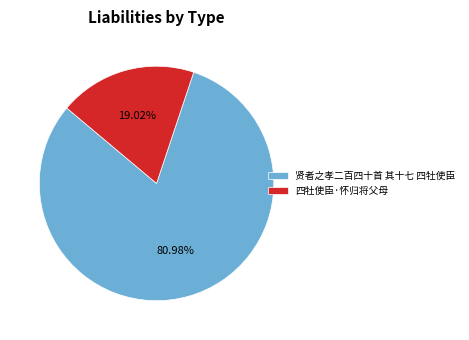

Which has a higher value, 贤者之孝二百四十首 其十七 四牡使臣 or 四牡使臣·怀归将父母?

贤者之孝二百四十首 其十七 四牡使臣